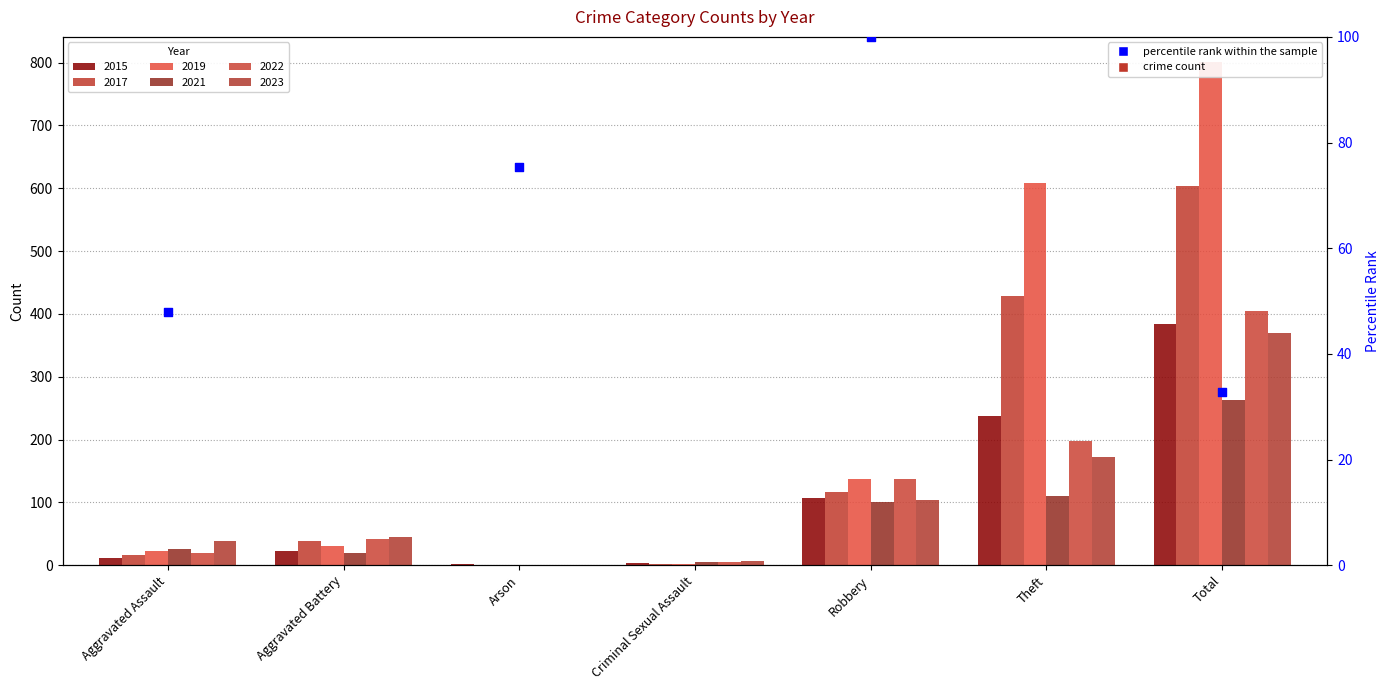

At how many categories does at least one series exceed 340?

2